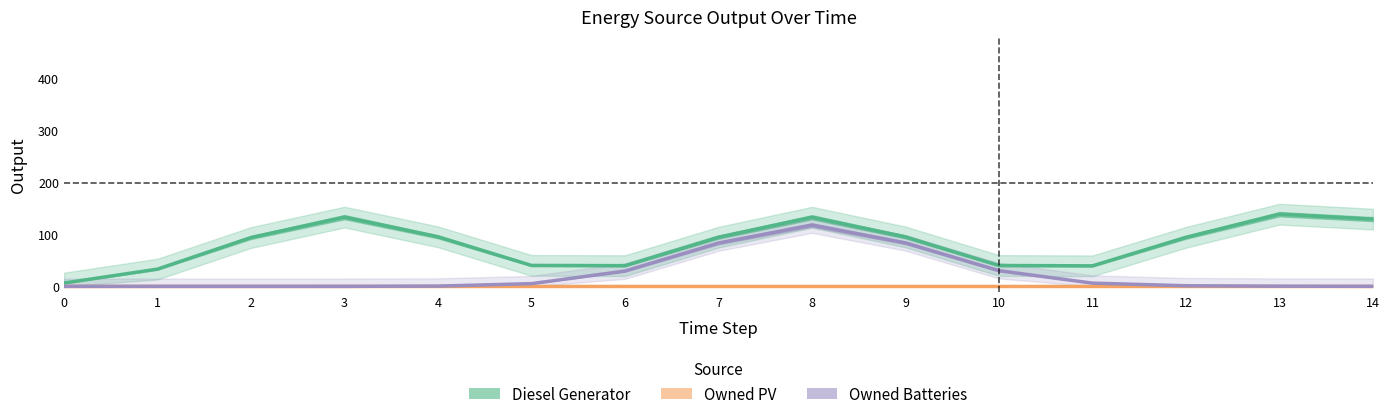

Does the chart have visible grid lines?

No